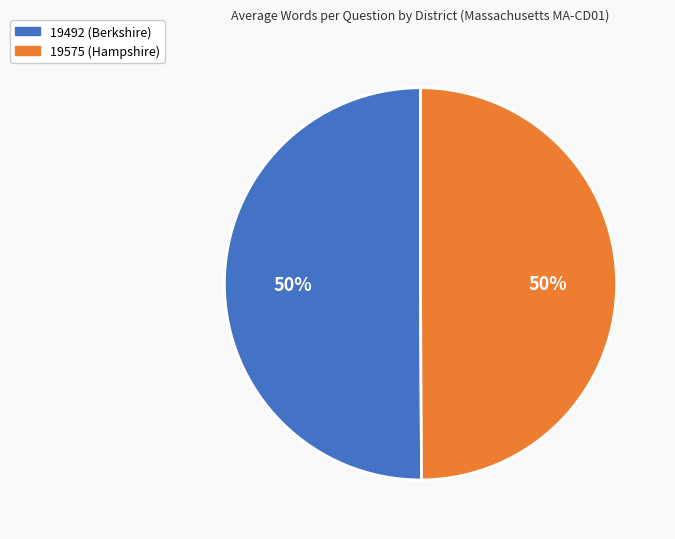

True or false: 19575 (Hampshire) accounts for 63% of the total.

False